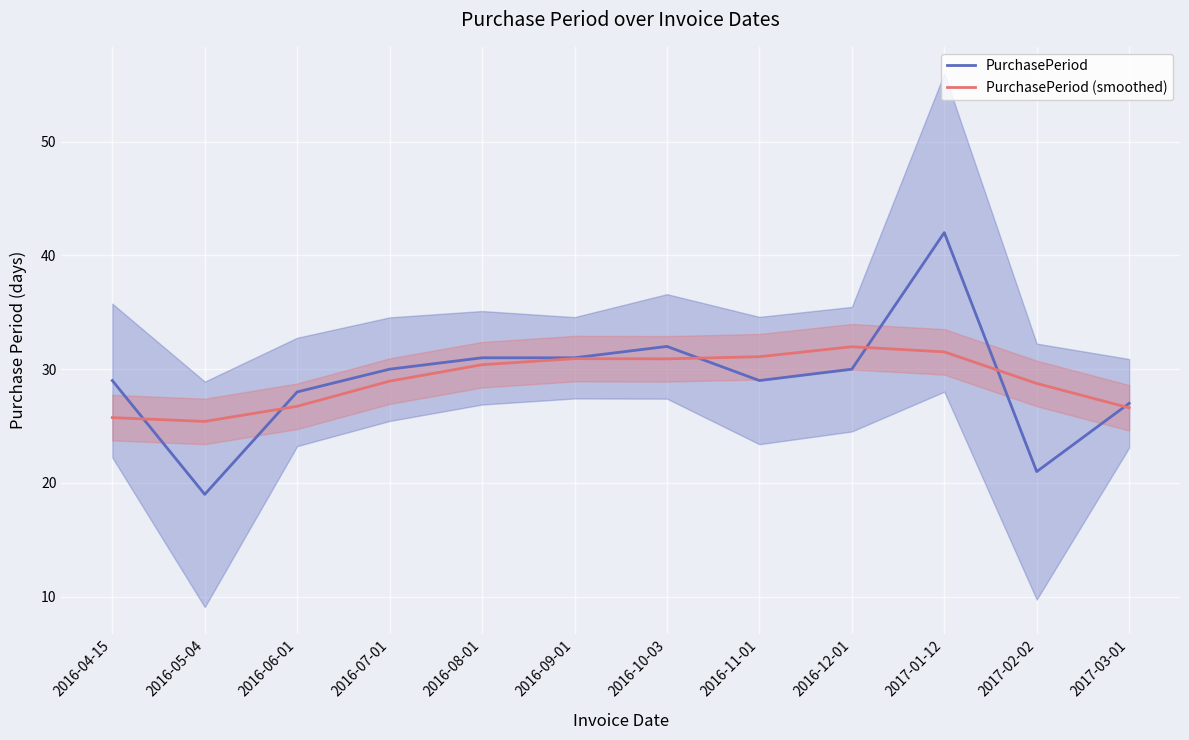

Is it true that PurchasePeriod (smoothed) equals 18.4 at 2017-03-01?

False